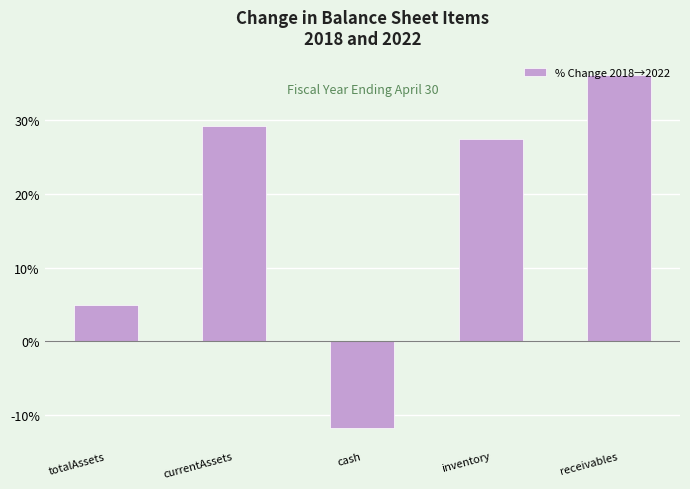

What is the label of the 2nd bar from the left?

currentAssets